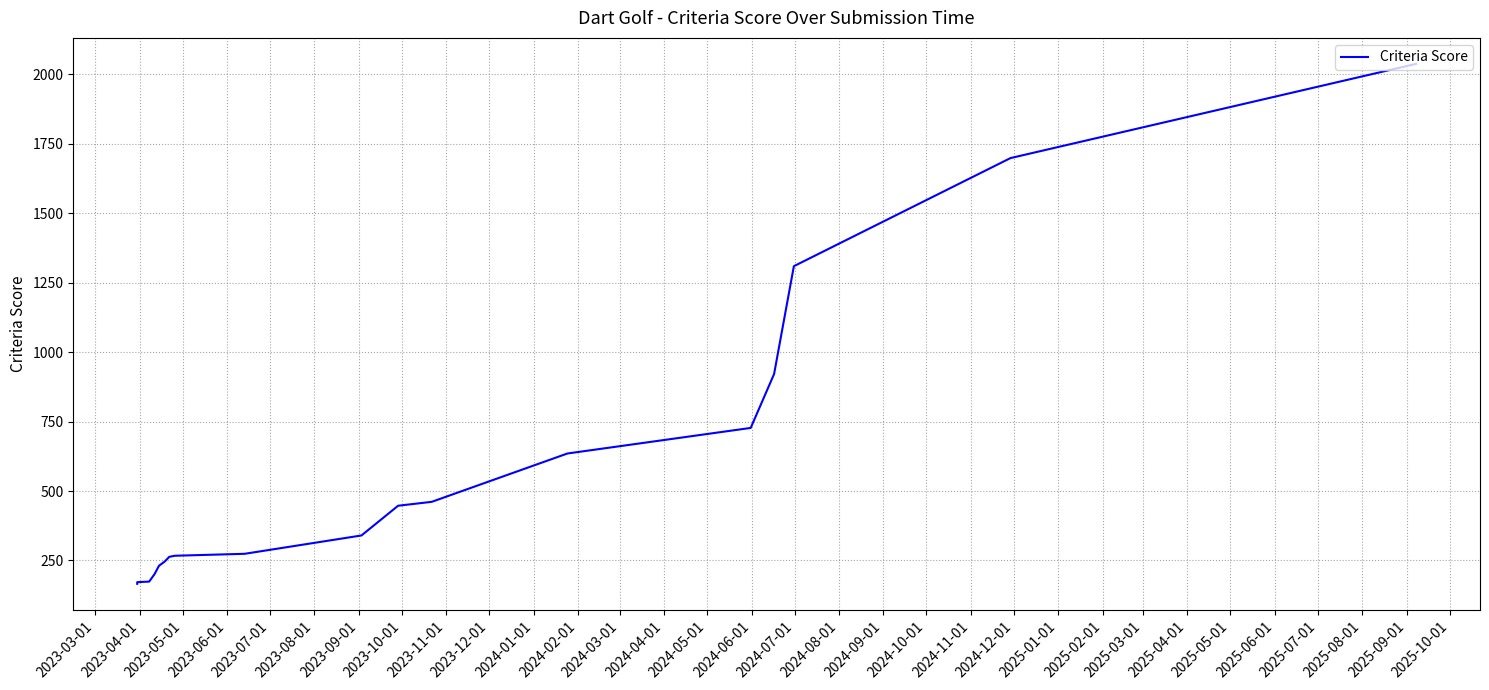

What is the smallest value displayed?

166